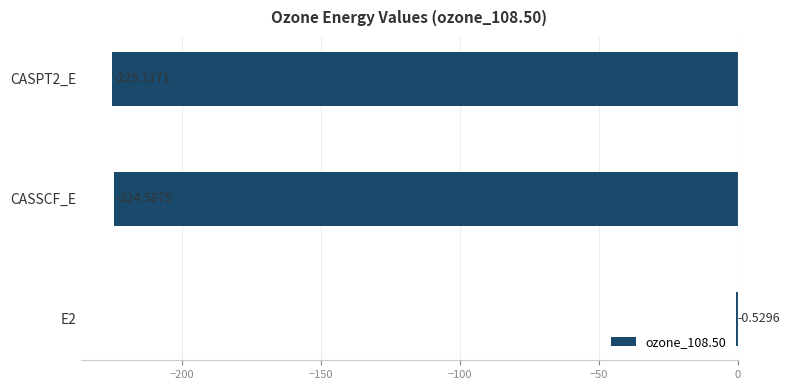

At which label is the value closest to -112?

E2